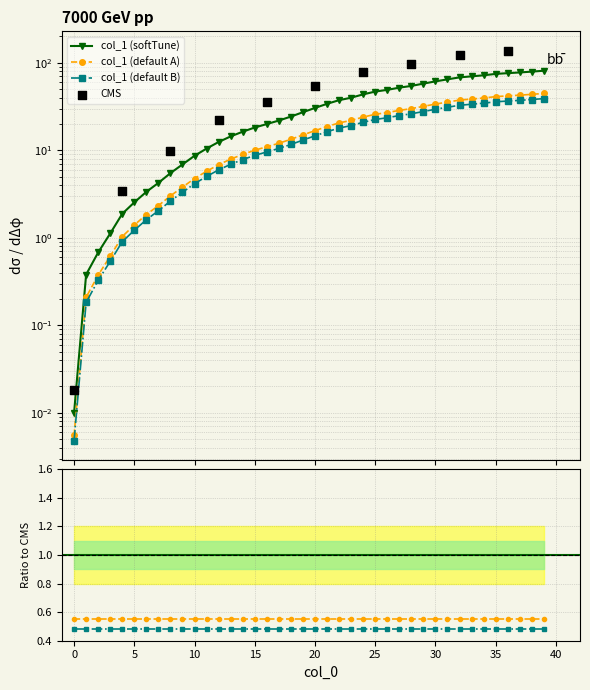

Between 26 and 9, which is larger?

26